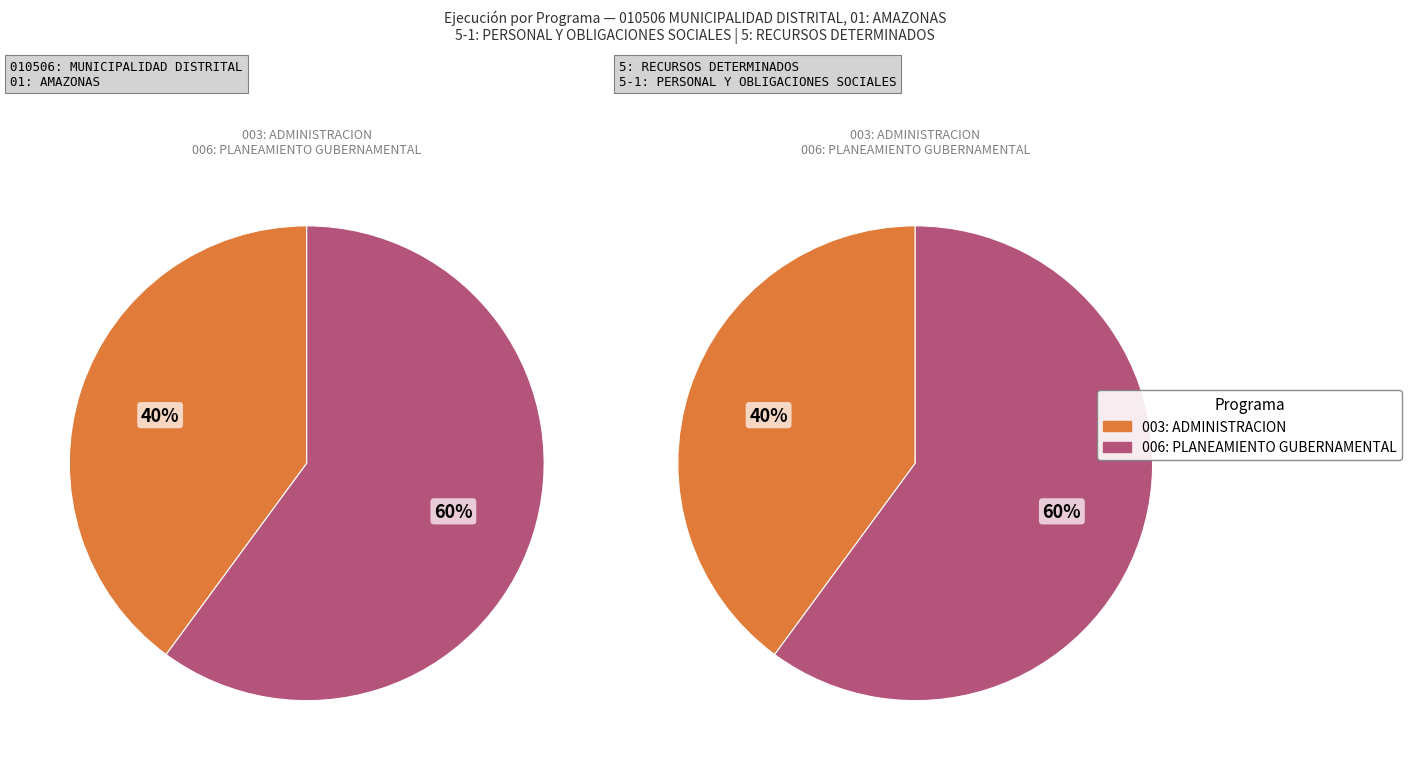

Is the sum of 006: PLANEAMIENTO GUBERNAMENTAL and 003: ADMINISTRACION greater than half?

Yes